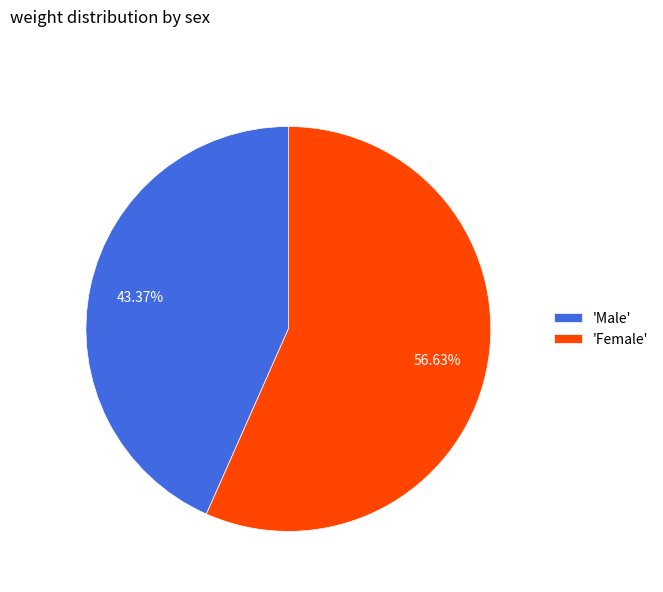

Rank the categories by value from lowest to highest.

'Male', 'Female'